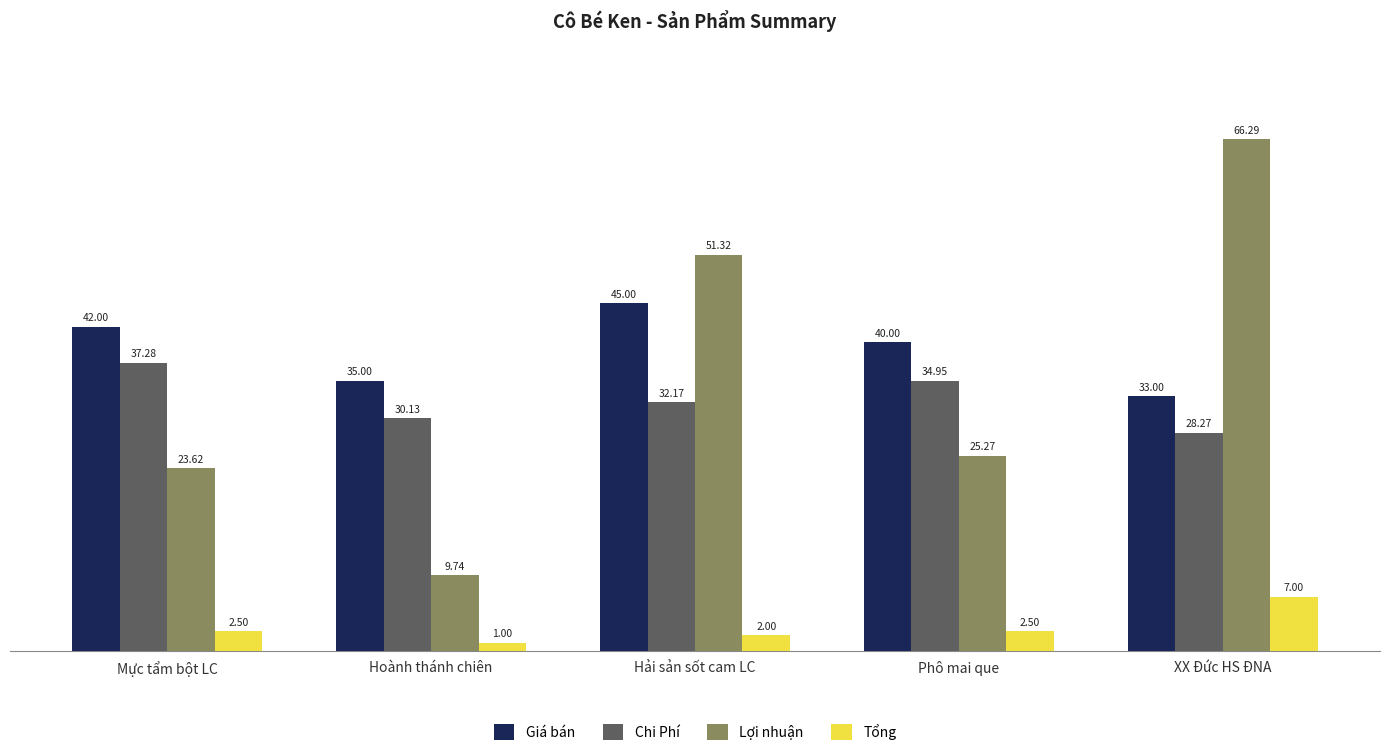

Is it true that Chi Phí equals 16.3 at Hải sản sốt cam LC?

False